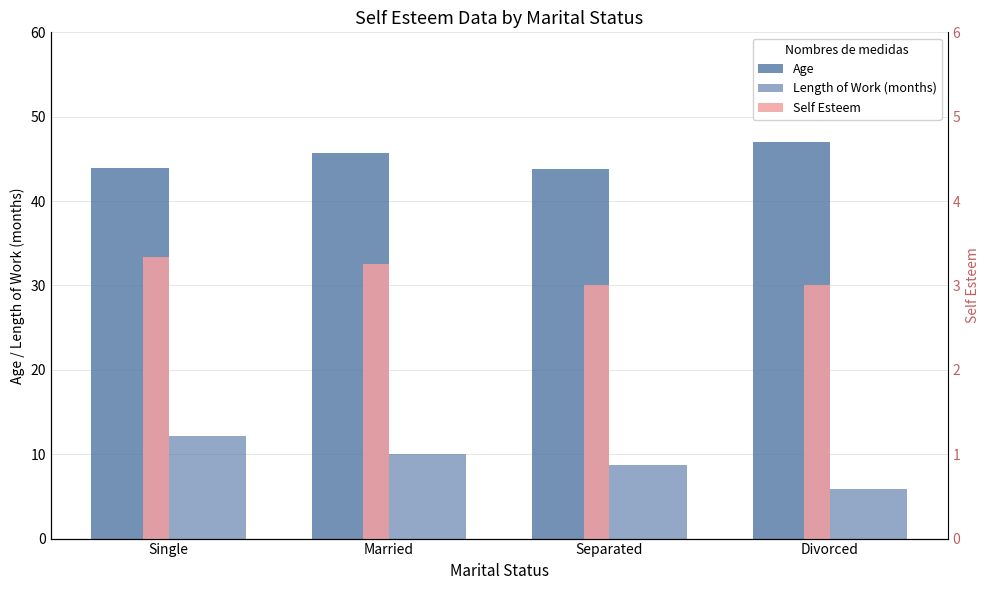

Does the chart contain any negative values?

No